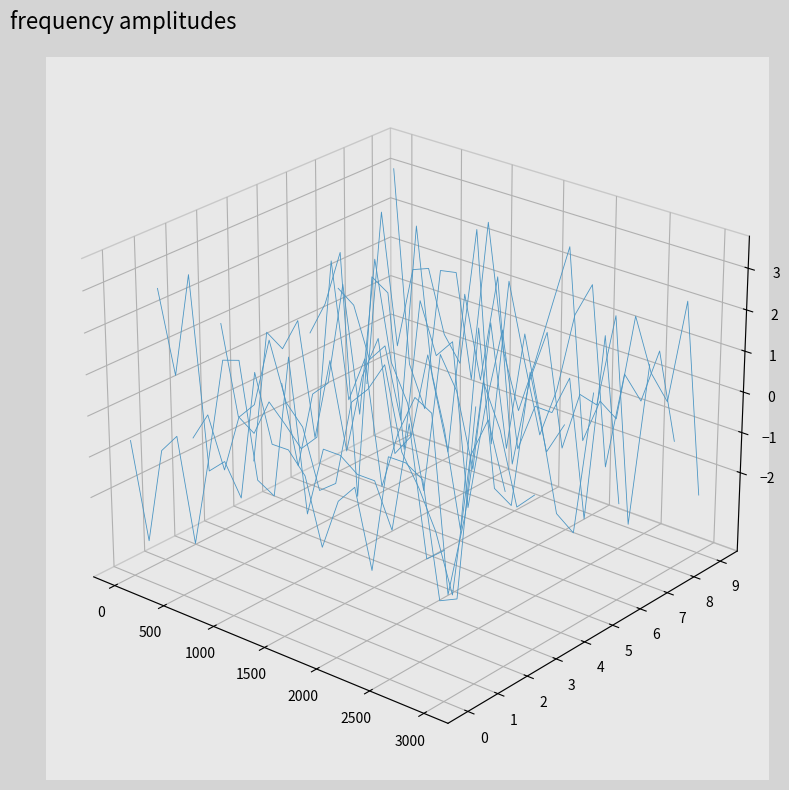

Is it true that row_7 equals 0.0 at 3000?

False